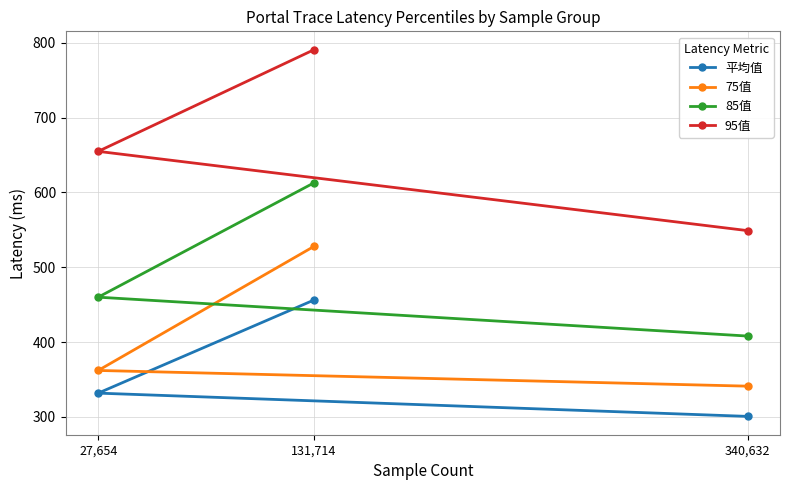

Between 27,654 and 340,632, which series saw the biggest shift?

95值